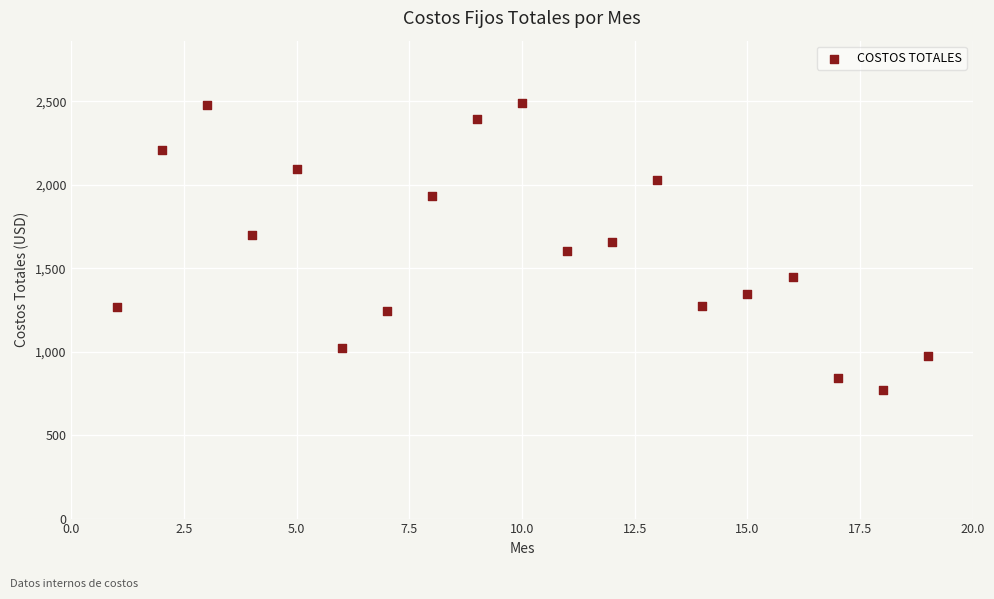

What is the range of Y values (max minus min)?

1719.7